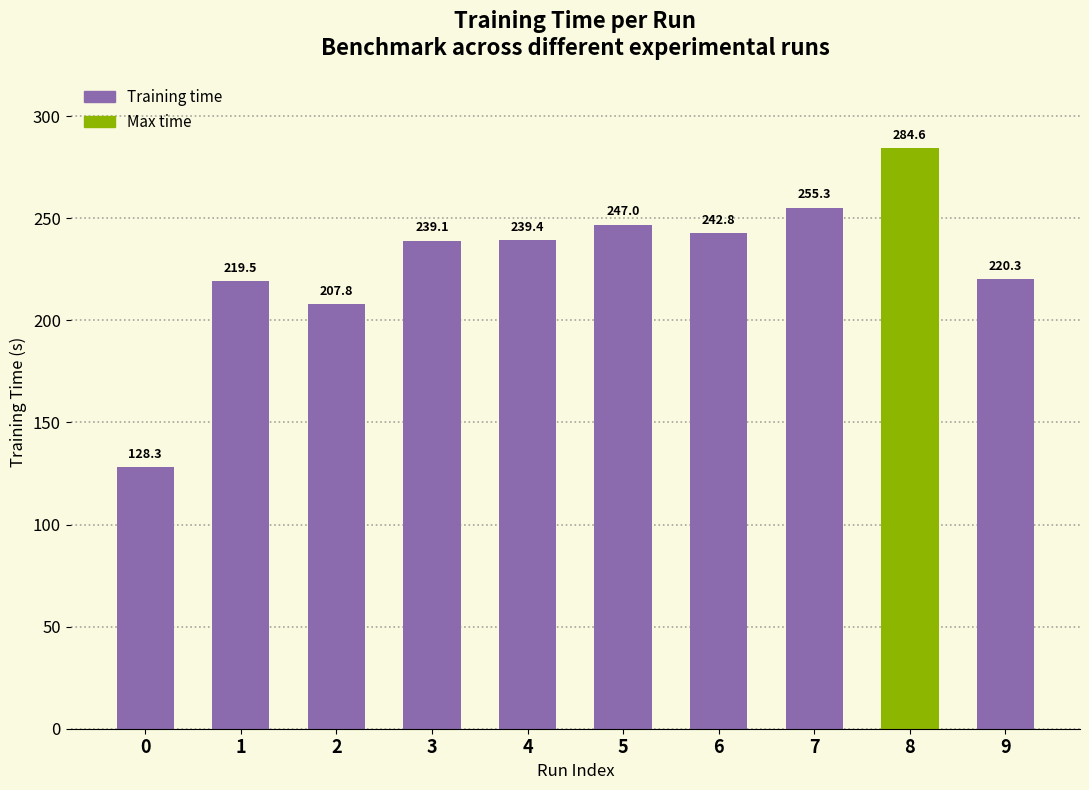

True or false: the data shows 128.3 at 0.

True